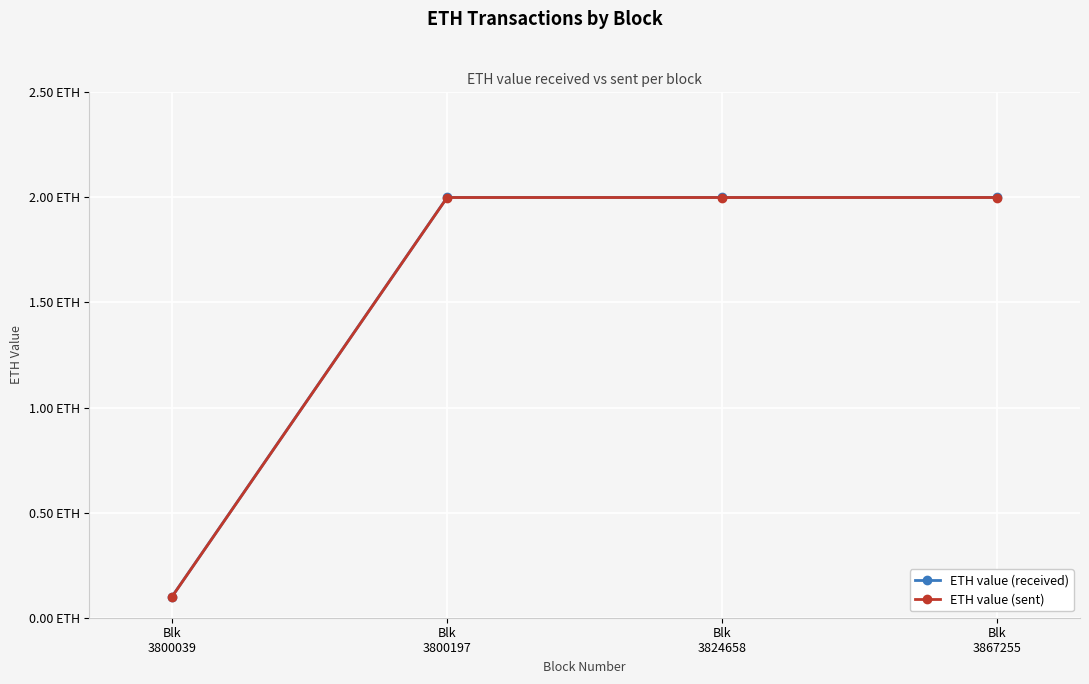

What is the total value across all series at Blk
3867255?

4.0